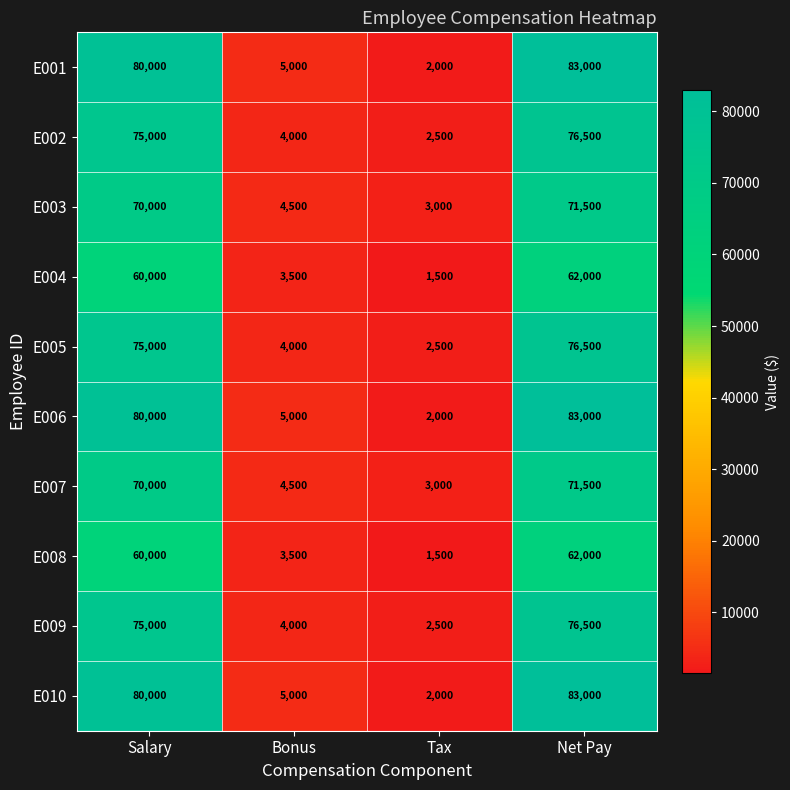

What is the spread (max minus min) of values at Net Pay?

21000